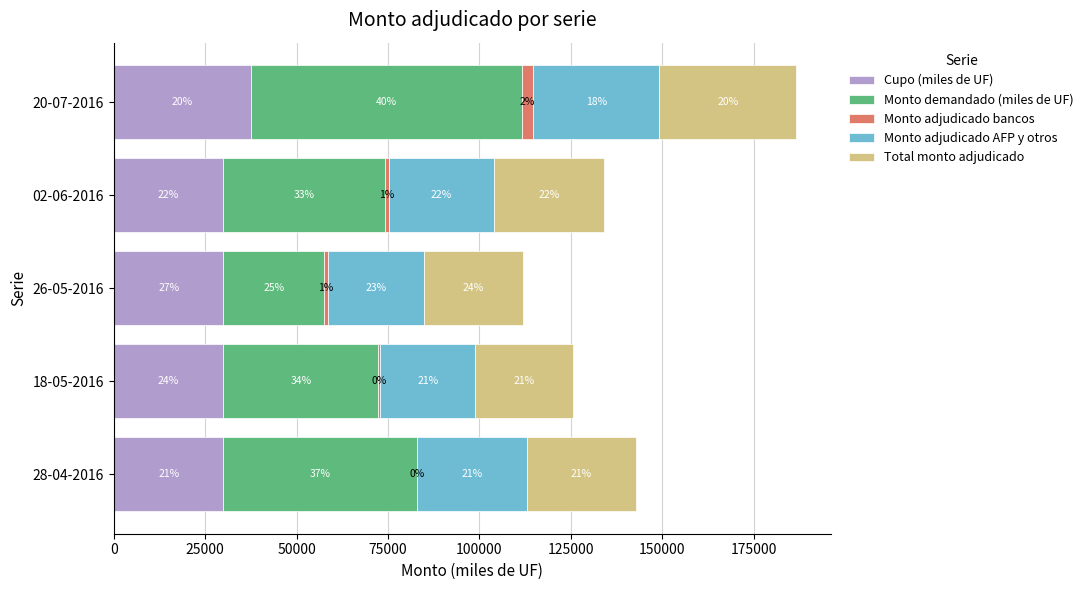

What are all the series names shown in the legend?

Cupo (miles de UF), Monto demandado (miles de UF), Monto adjudicado bancos, Monto adjudicado AFP y otros, Total monto adjudicado